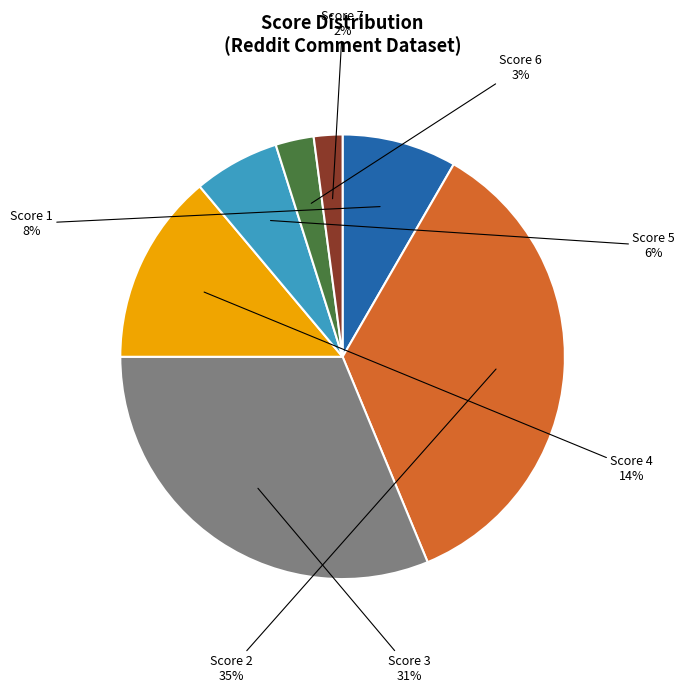

True or false: Score 6 accounts for 3% of the total.

True